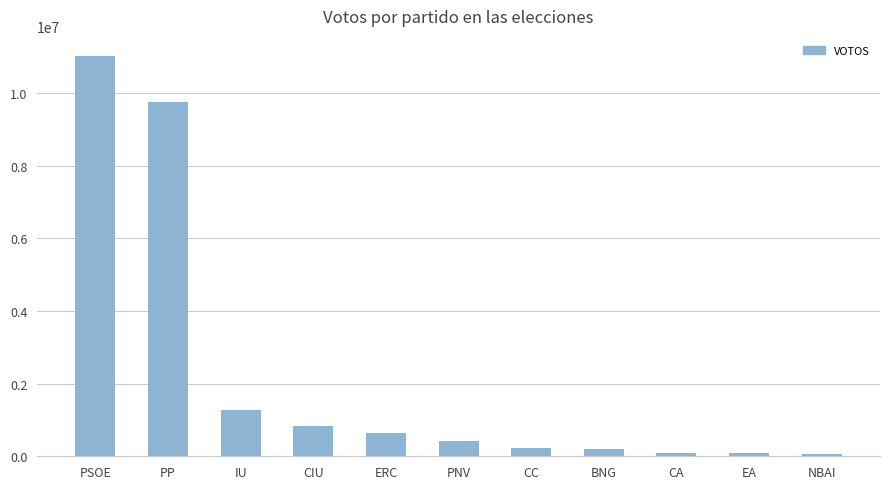

What is the difference between the maximum and minimum values?

10965118